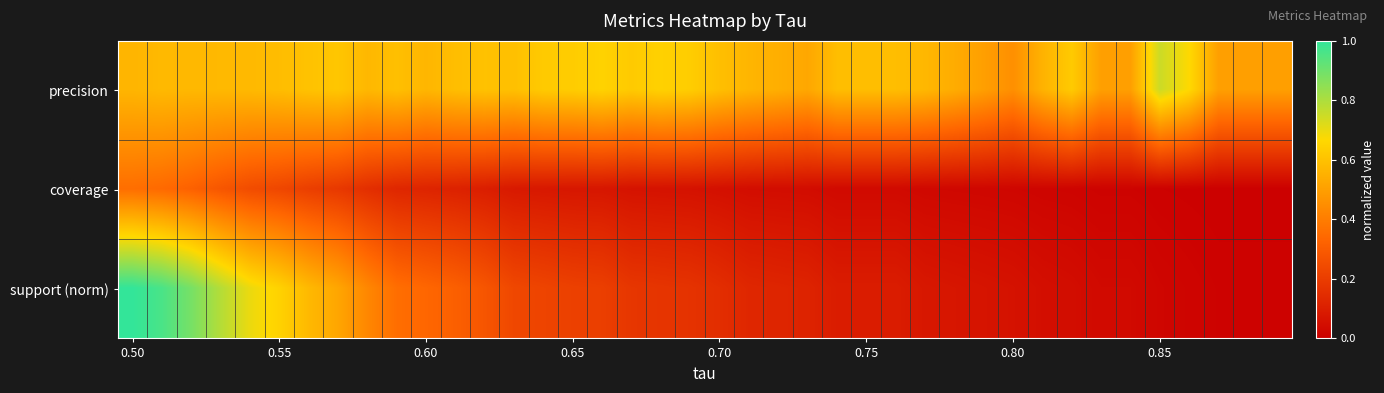

Reading left to right, extract all data points from this chart.

precision: 0.6	0.6	0.6	0.6	0.6	0.6	0.6	0.6	0.6	0.6	0.6	0.6	0.6	0.6	0.6	0.6	0.6	0.6	0.6	0.6	0.6	0.6	0.5	0.5	0.6	0.6	0.6	0.6	0.5	0.5	0.5	0.6	0.6	0.5	0.5	0.8	0.7	0.5	0.5	0.5
coverage: 0.4	0.3	0.3	0.3	0.2	0.2	0.2	0.2	0.2	0.1	0.1	0.1	0.1	0.1	0.1	0.1	0.1	0.1	0.1	0.1	0.1	0.0	0.0	0.0	0.0	0.0	0.0	0.0	0.0	0.0	0.0	0.0	0.0	0.0	0.0	0.0	0.0	0.0	0.0	0.0
support (norm): 1.0	1.0	0.9	0.8	0.7	0.6	0.6	0.5	0.4	0.4	0.3	0.3	0.3	0.2	0.2	0.2	0.2	0.2	0.2	0.2	0.2	0.1	0.1	0.1	0.1	0.1	0.1	0.1	0.1	0.1	0.1	0.1	0.0	0.0	0.0	0.0	0.0	0.0	0.0	0.0